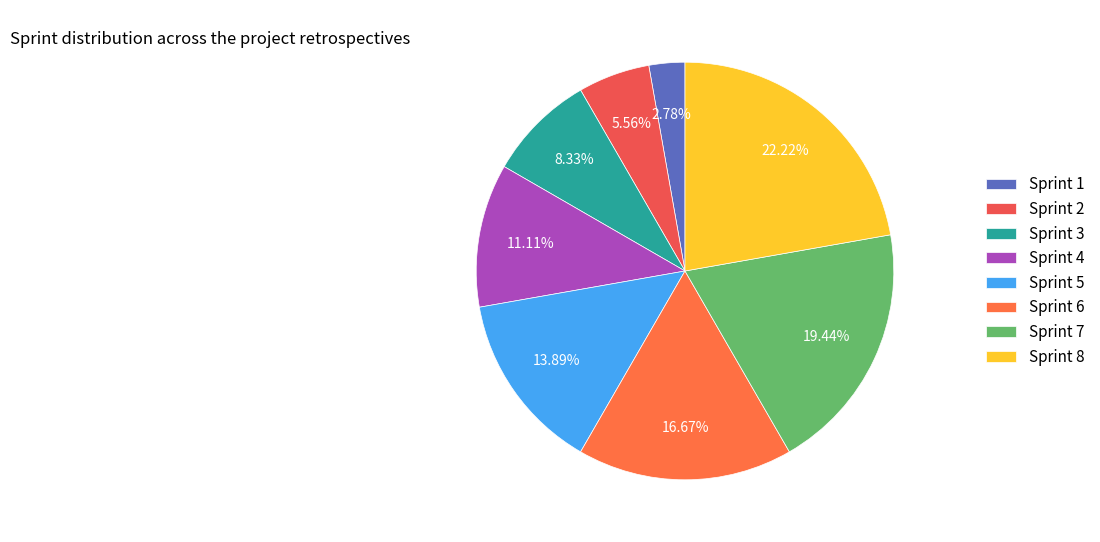

Which slice is the smallest?

Sprint 1